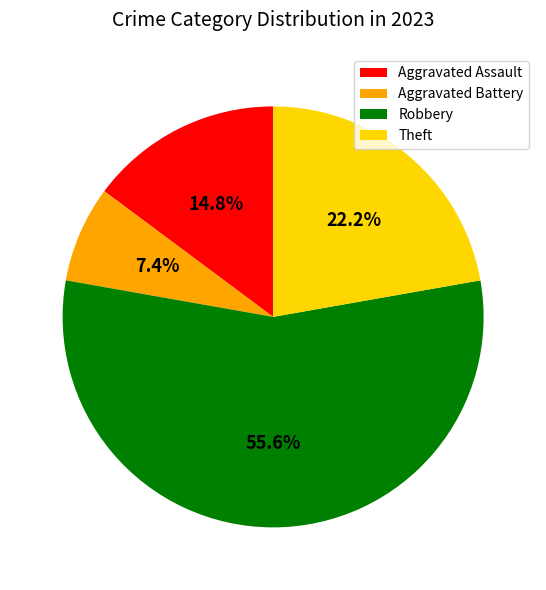

To the nearest percent, what is the combined percentage of Theft and Robbery?

78%